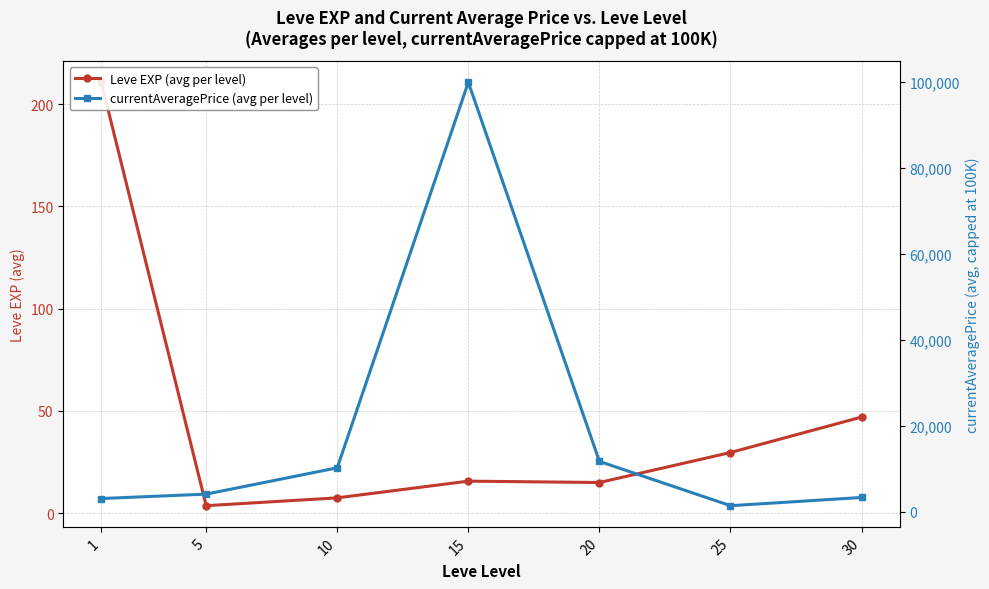

Reading left to right, transcribe all the data shown in this chart.

Leve EXP (avg per level): 210.7	3.7	7.5	15.7	15.0	29.7	47.0
currentAveragePrice (avg per level): 3133.0	4153.8	10278.8	100000.0	11765.3	1464.5	3375.0